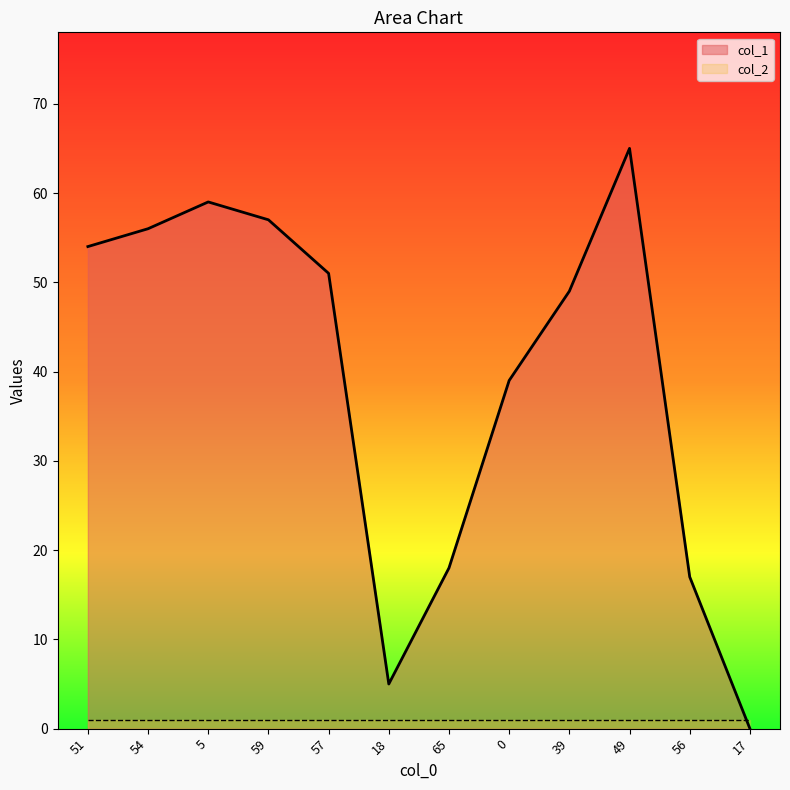

What is the average value?

39